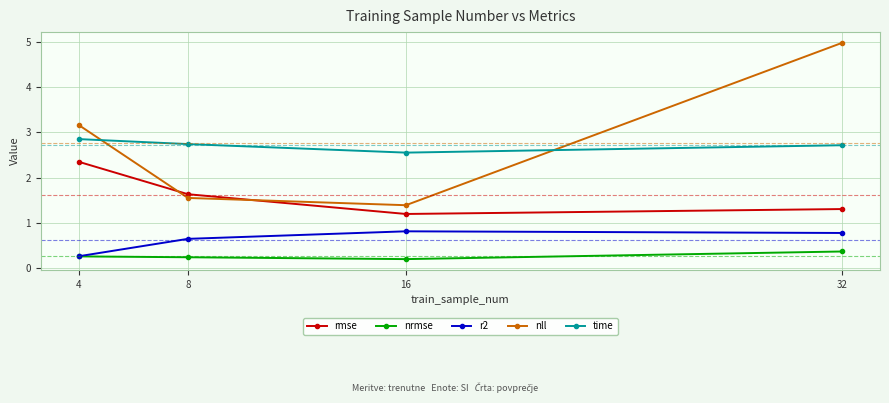

The rmse series shows 2.3 at 4. True or false?

True